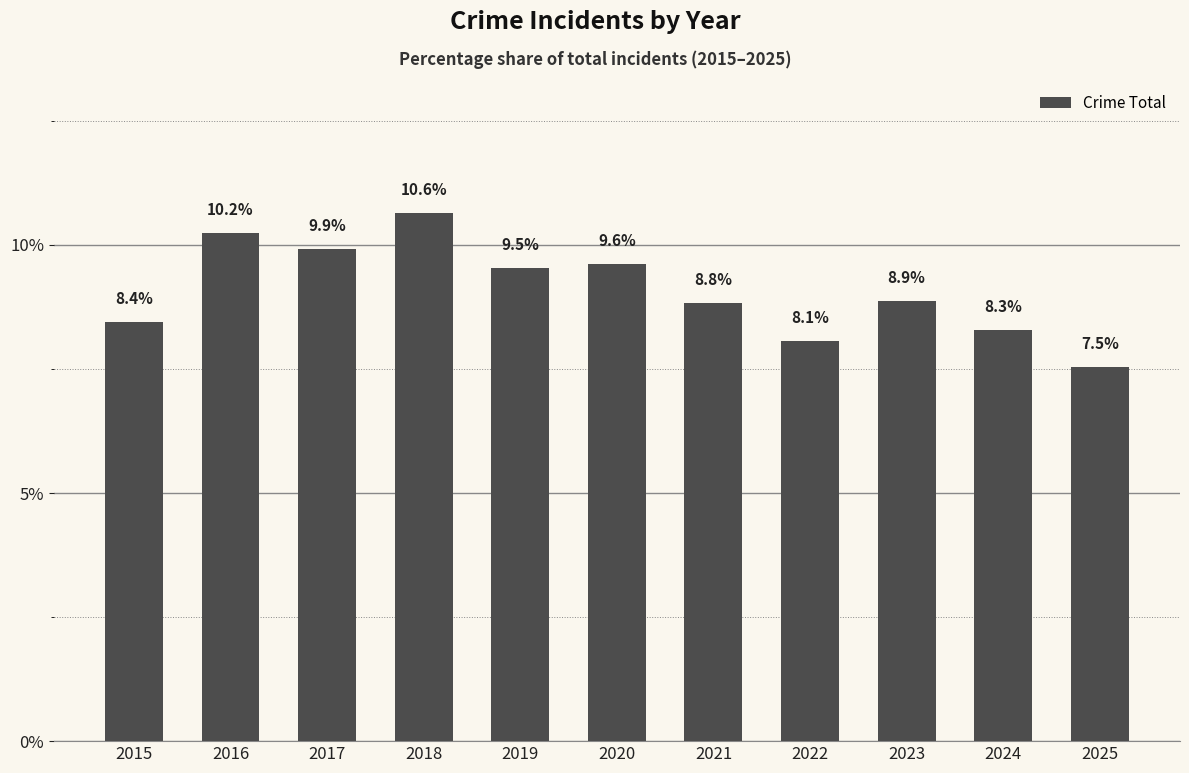

Reading left to right, transcribe all the data shown in this chart.

8.4	10.2	9.9	10.6	9.5	9.6	8.8	8.1	8.9	8.3	7.5